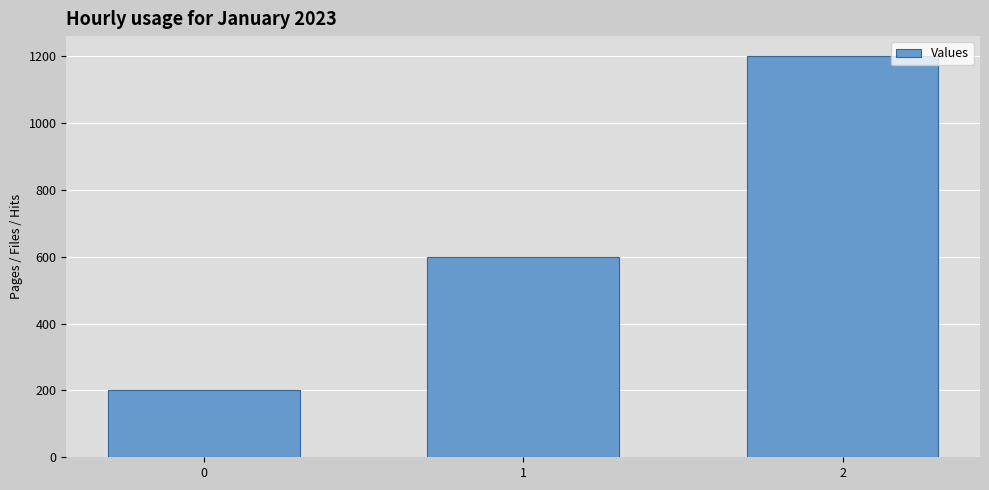

How many categories are shown in the chart?

3